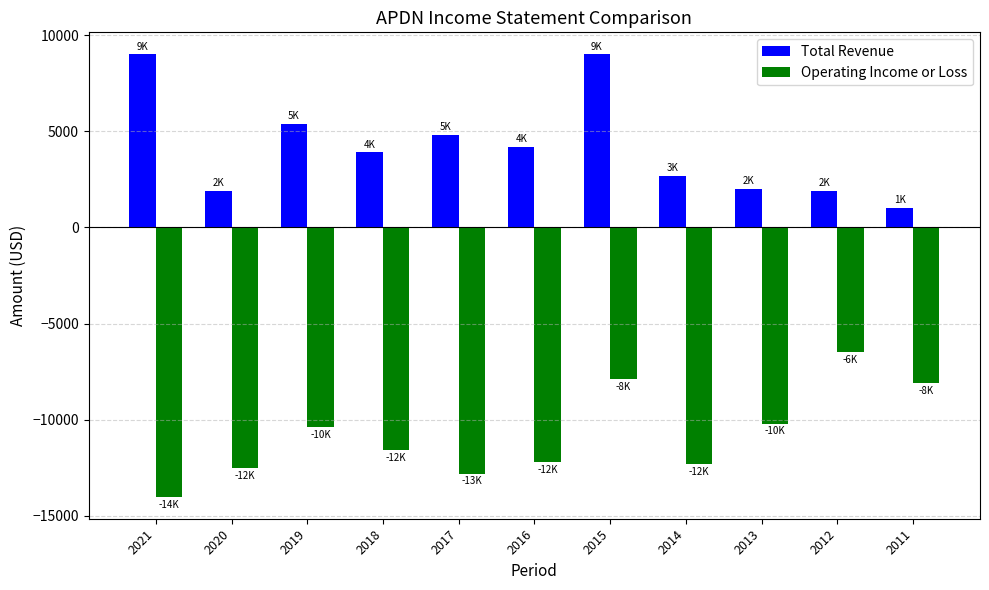

The Total Revenue series shows 16070 at 2015. True or false?

False